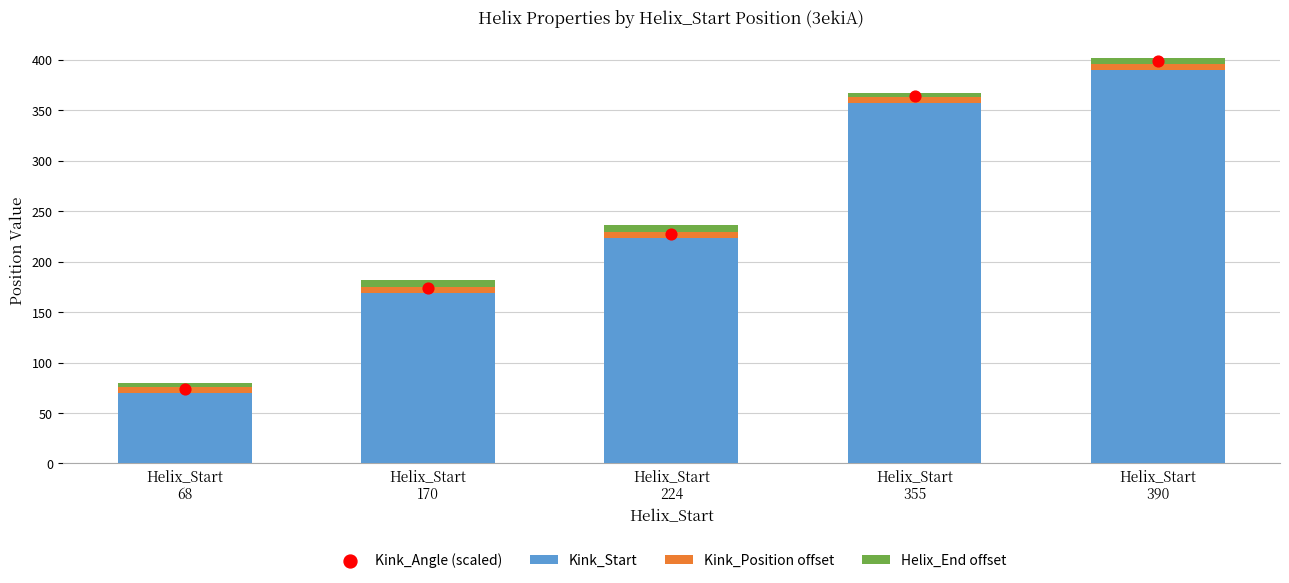

Which series has the widest spread of Y values?

Kink_Angle (scaled)